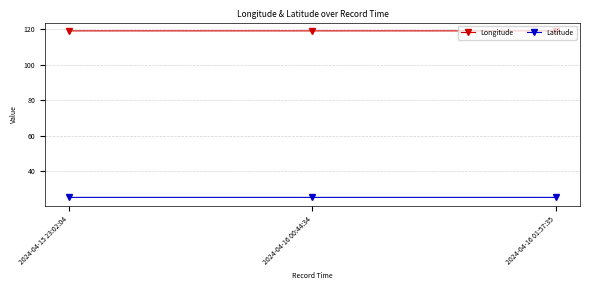

What is the difference between the highest and lowest values at 2024-04-16 01:57:35?

94.0